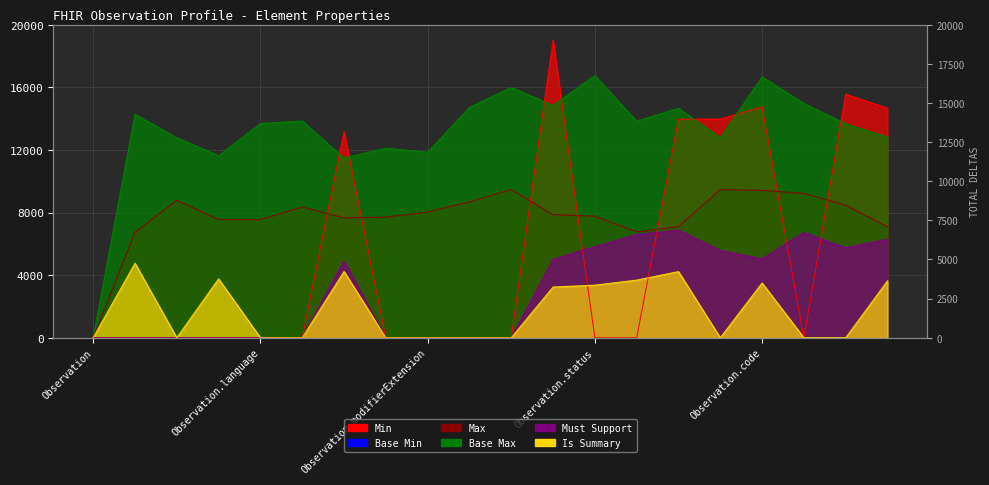

Where is Must Support nearest to the value 3440?

Observation.contained